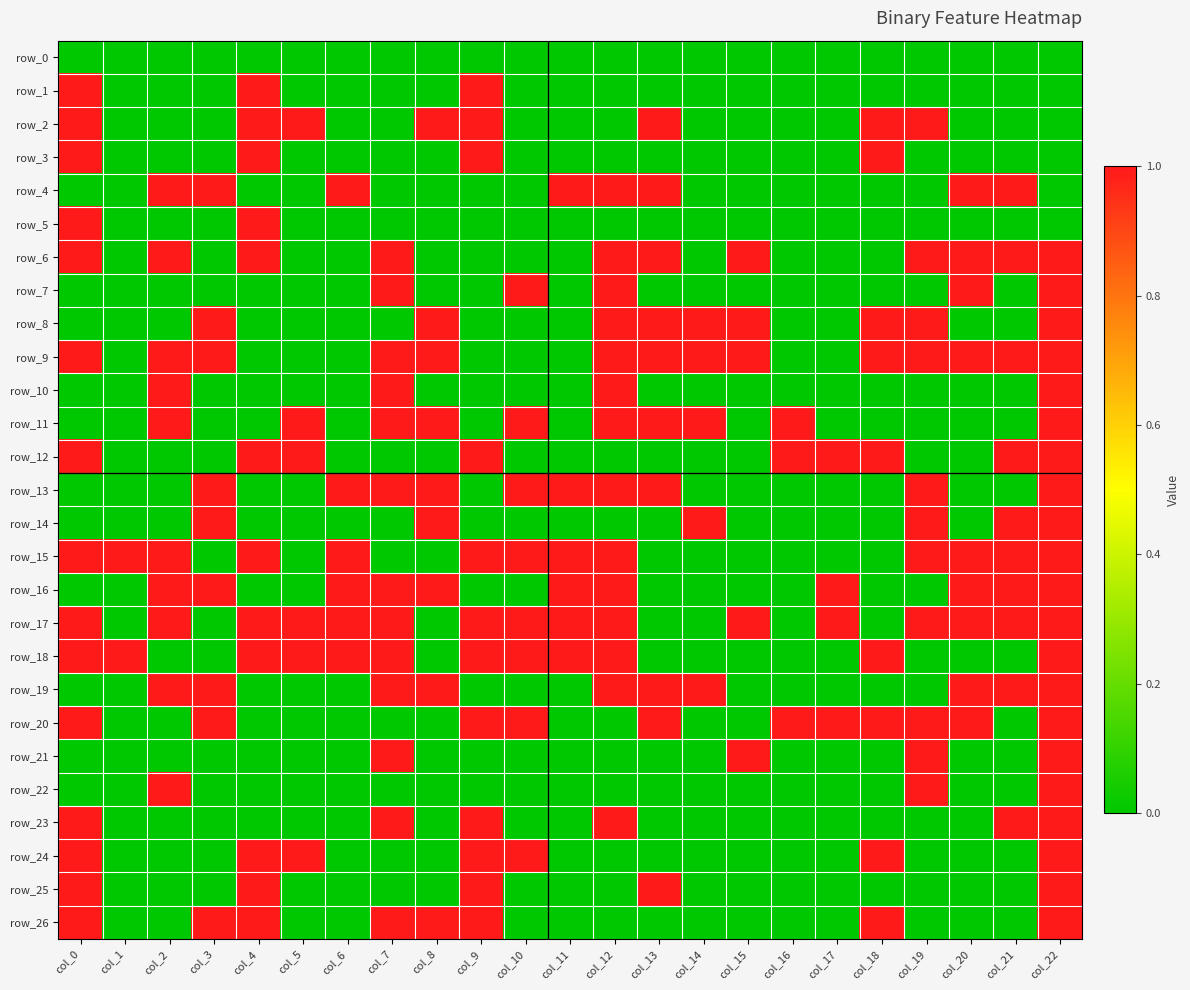

Which category has the highest value across all series?

col_0